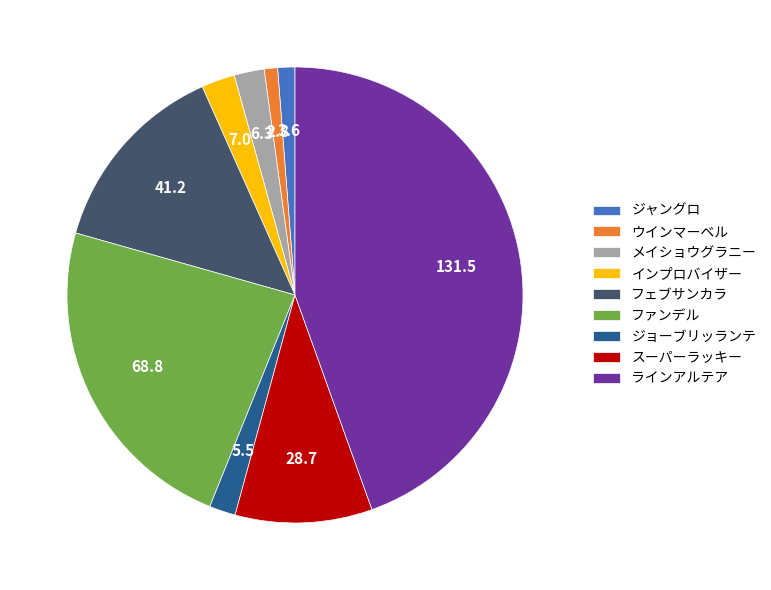

Is there a majority slice in this chart?

No